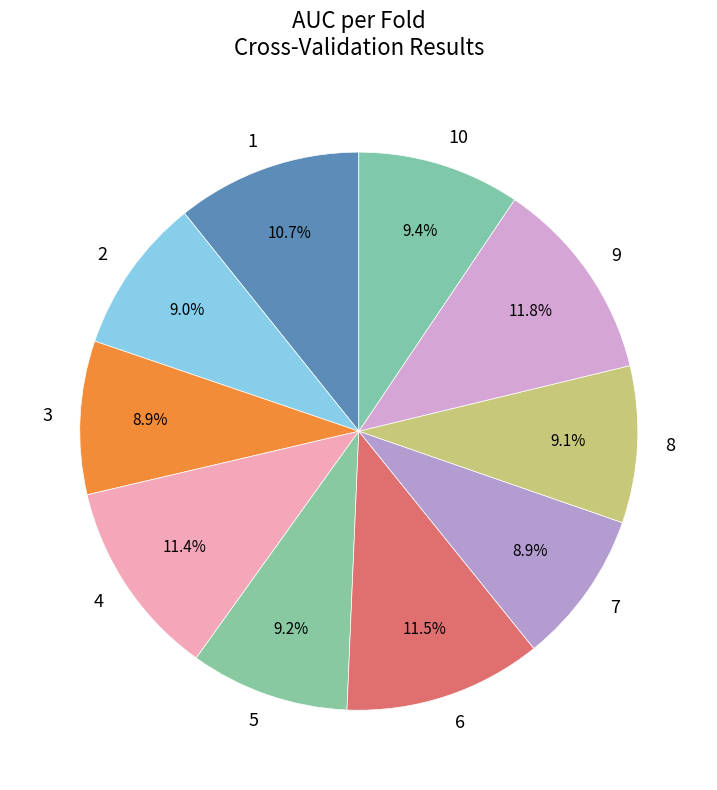

Between 3 and 1, which is larger?

1